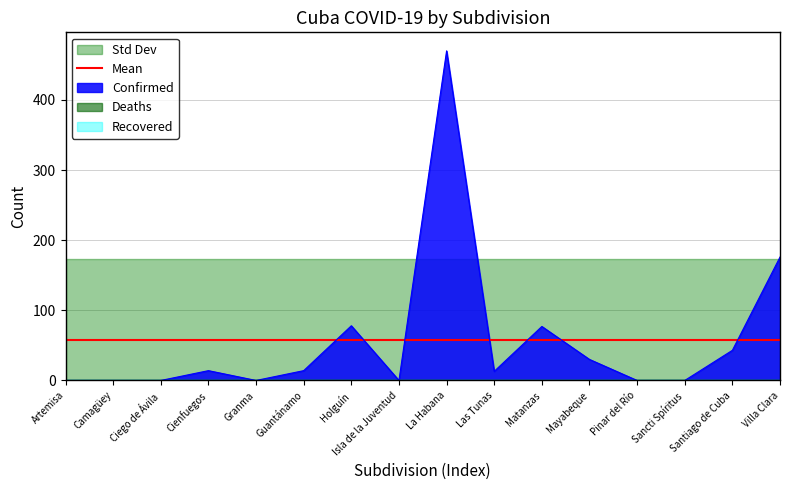

How many series are shown in this chart?

3